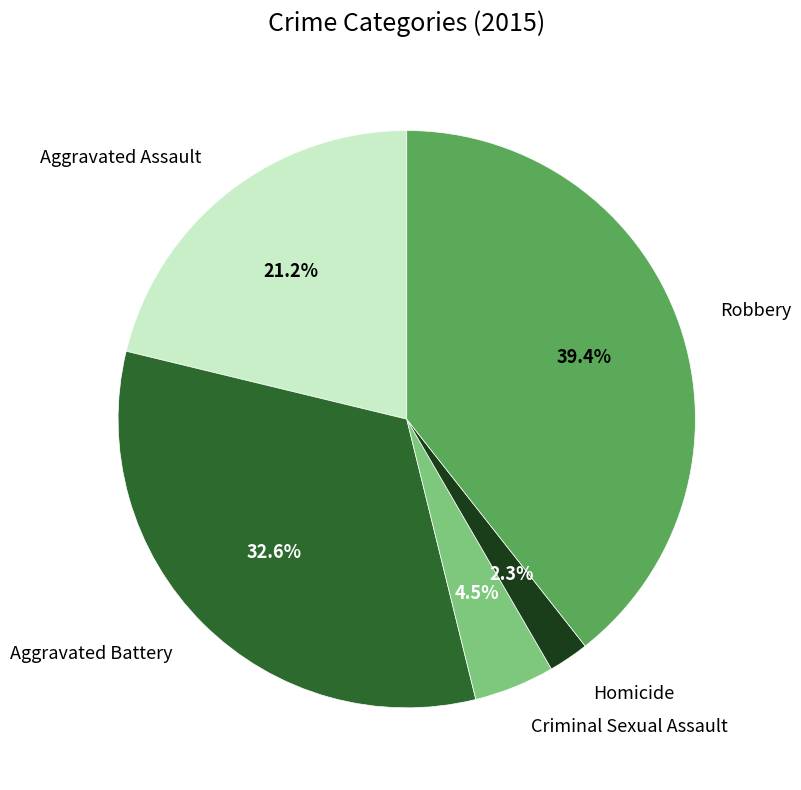

Is there a majority slice in this chart?

No